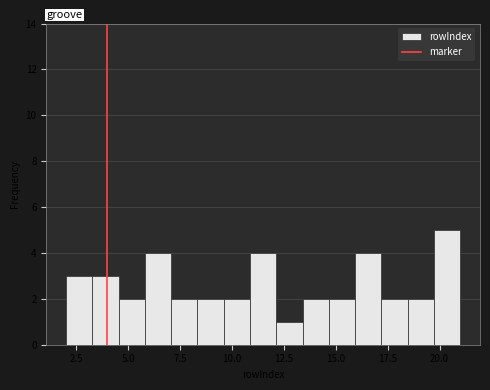

Around what value on the x-axis is the tallest bar? Give the approximate position of its centre, as read against the axis.

20.5